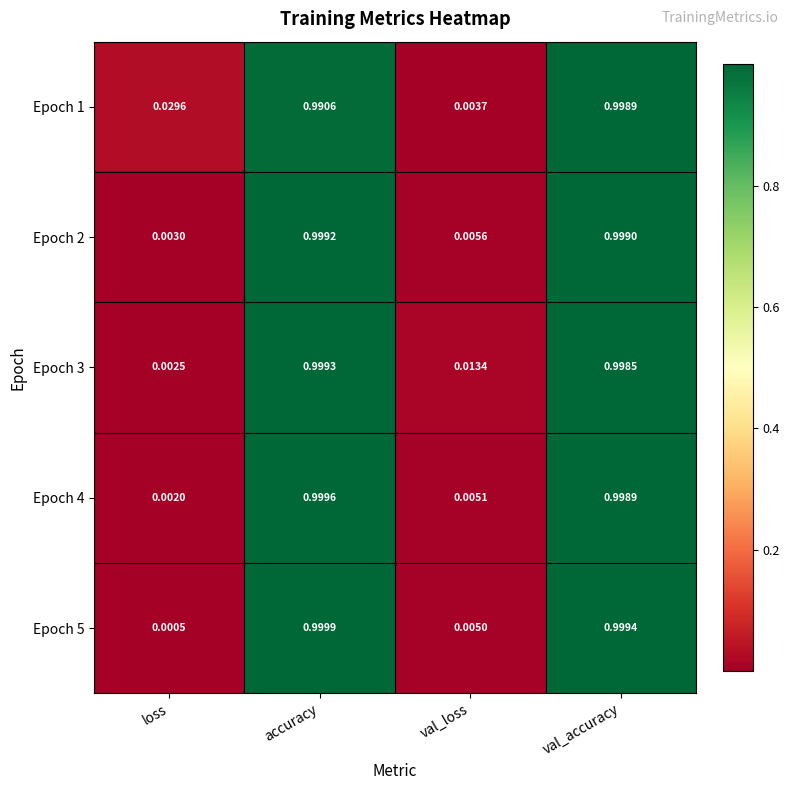

At which label is Epoch 3 closest to 0?

loss